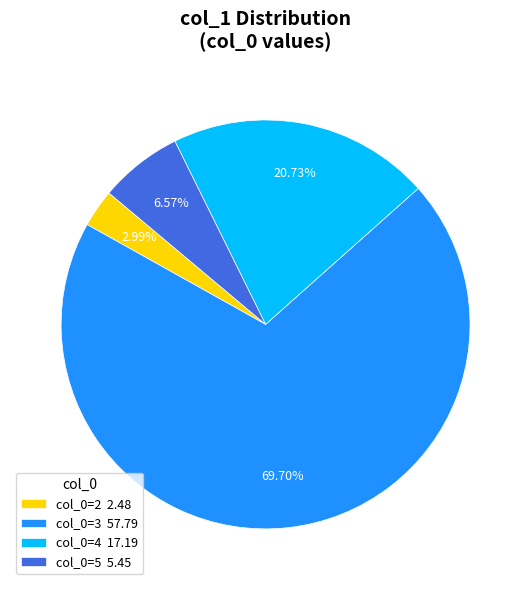

How many slices are in this pie chart?

4